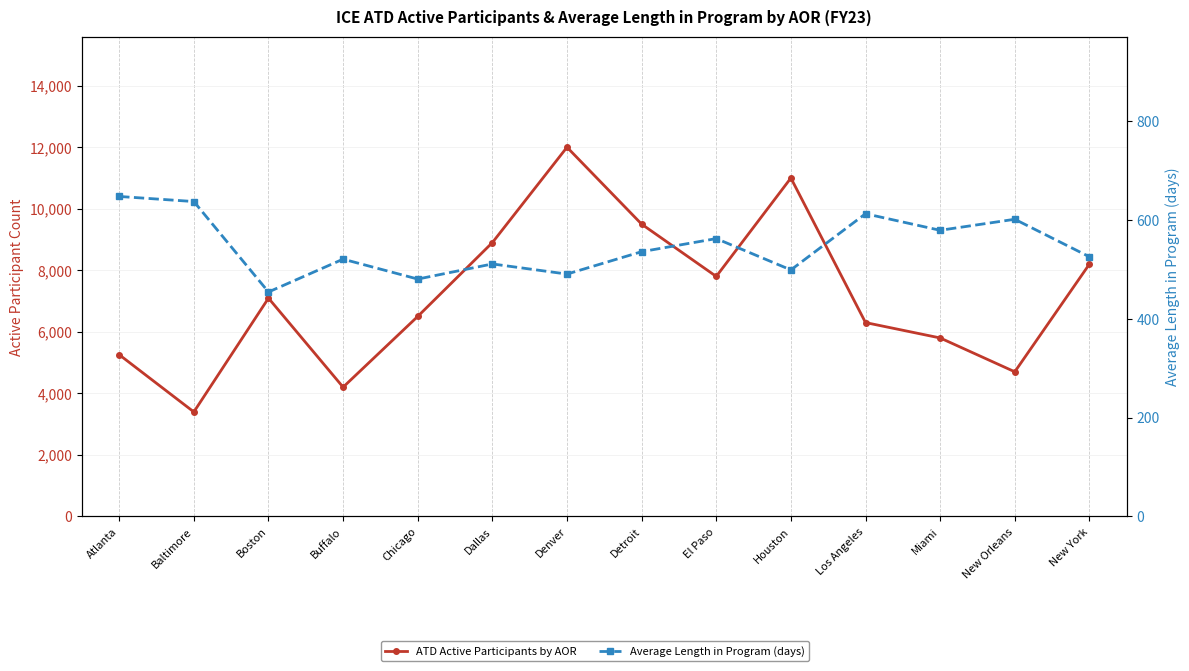

List the labels in order of Average Length in Program (days) value, largest first.

Atlanta, Baltimore, Los Angeles, New Orleans, Miami, El Paso, Detroit, New York, Buffalo, Dallas, Houston, Denver, Chicago, Boston